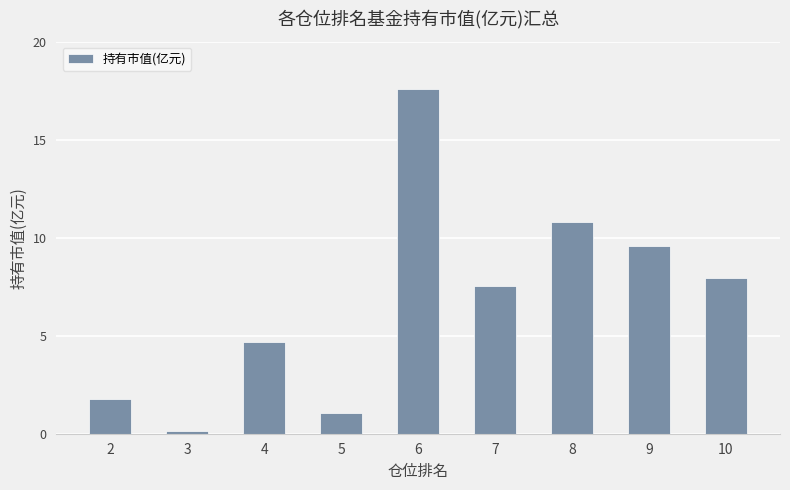

Reading left to right, what are all the values shown in this chart?

2=1.7	3=0.1	4=4.7	5=1.1	6=17.6	7=7.6	8=10.8	9=9.6	10=7.9